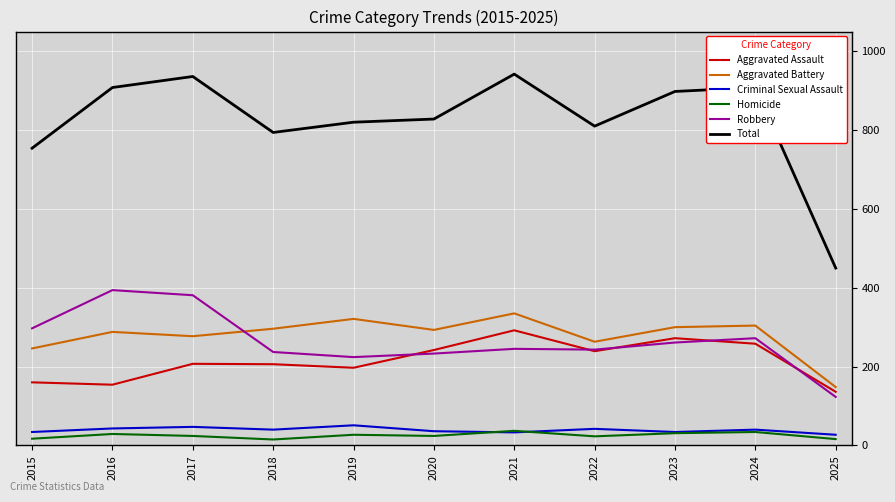

What is the maximum value shown in the chart?

942